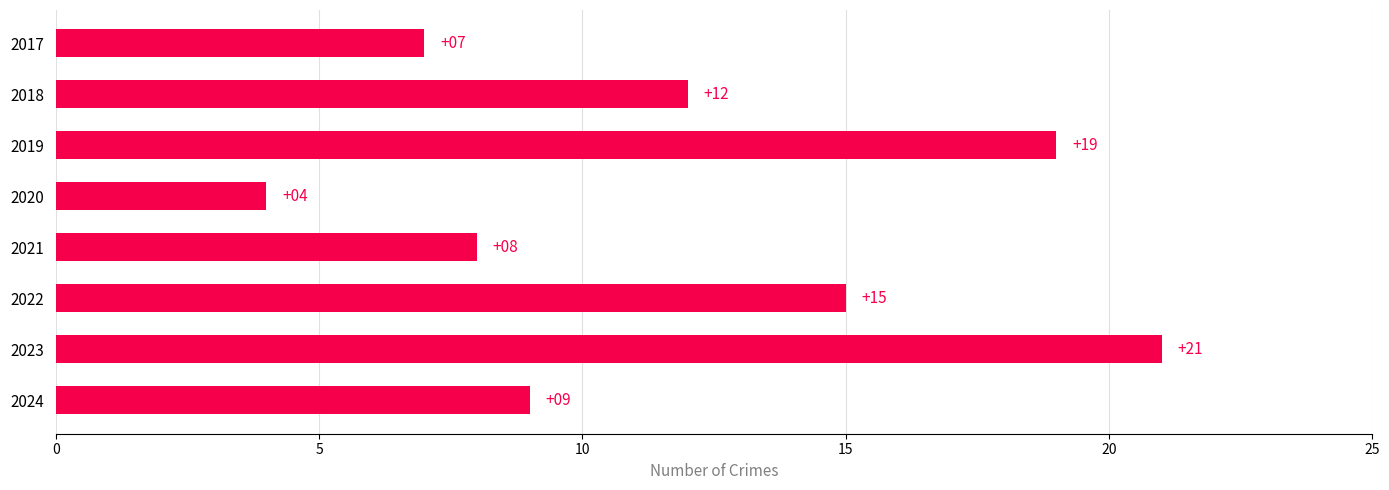

True or false: the data shows 4 at 2020.

True